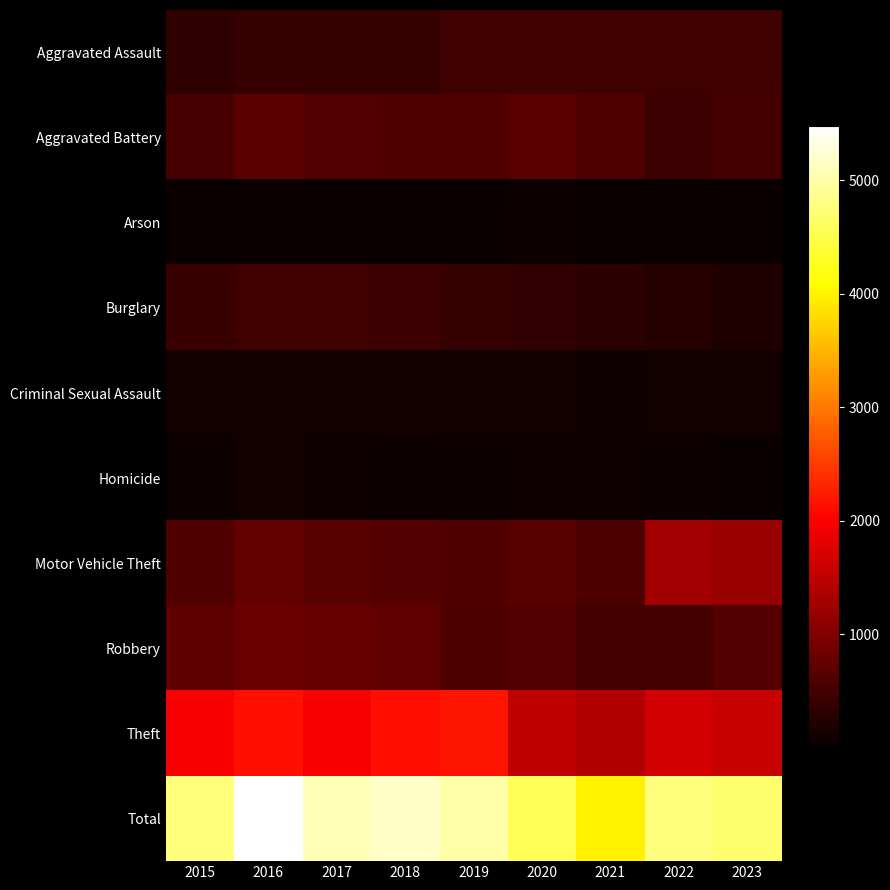

Reading left to right, what are all the values shown in this chart?

Aggravated Assault: 2015=323	2016=402	2017=396	2018=392	2019=452	2020=466	2021=452	2022=458	2023=450
Aggravated Battery: 2015=515	2016=691	2017=623	2018=600	2019=608	2020=686	2021=587	2022=446	2023=500
Arson: 2015=35	2016=40	2017=23	2018=37	2019=32	2020=55	2021=43	2022=31	2023=34
Burglary: 2015=421	2016=451	2017=453	2018=443	2019=383	2020=357	2021=280	2022=253	2023=199
Criminal Sexual Assault: 2015=105	2016=87	2017=91	2018=123	2019=102	2020=89	2021=81	2022=93	2023=90
Homicide: 2015=50	2016=87	2017=82	2018=56	2019=53	2020=81	2021=69	2022=49	2023=43
Motor Vehicle Theft: 2015=614	2016=756	2017=680	2018=631	2019=611	2020=673	2021=560	2022=1272	2023=1175
Robbery: 2015=726	2016=819	2017=780	2018=741	2019=577	2020=637	2021=506	2022=496	2023=624
Theft: 2015=1981	2016=2148	2017=1968	2018=2140	2019=2190	2020=1512	2021=1392	2022=1664	2023=1563
Total: 2015=4770	2016=5481	2017=5096	2018=5163	2019=5008	2020=4556	2021=3970	2022=4762	2023=4678